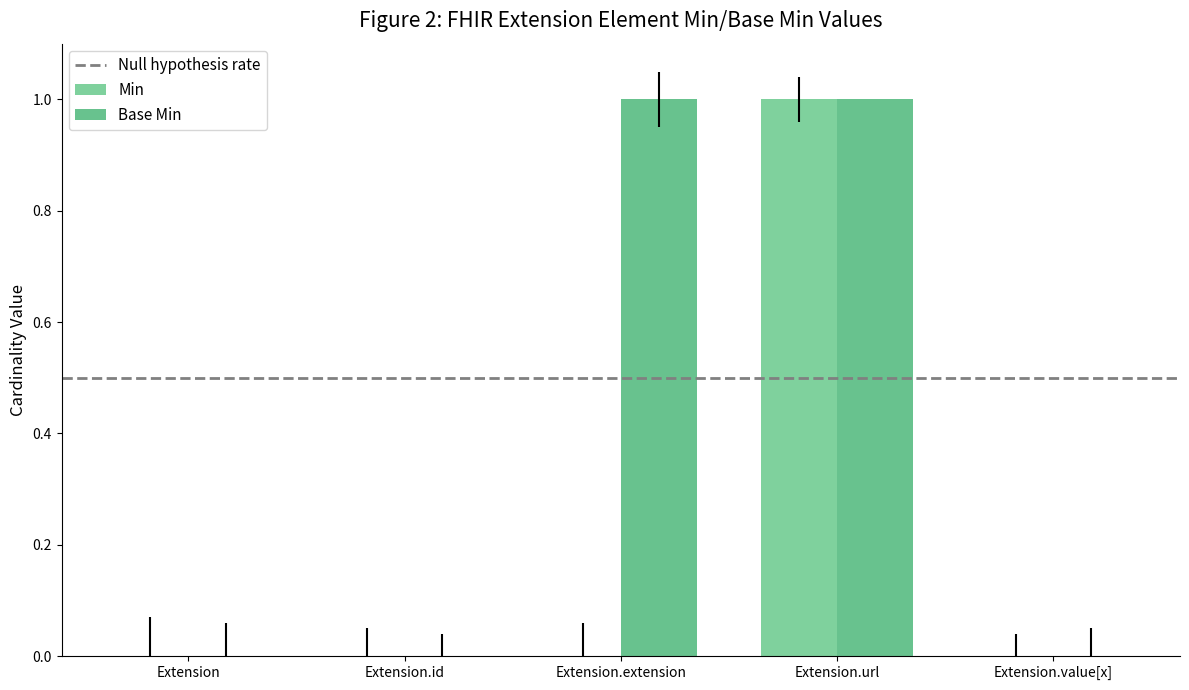

Reading left to right, list all the values displayed in this chart.

Min: 0	0	0	1	0
Base Min: 0	0	1	1	0